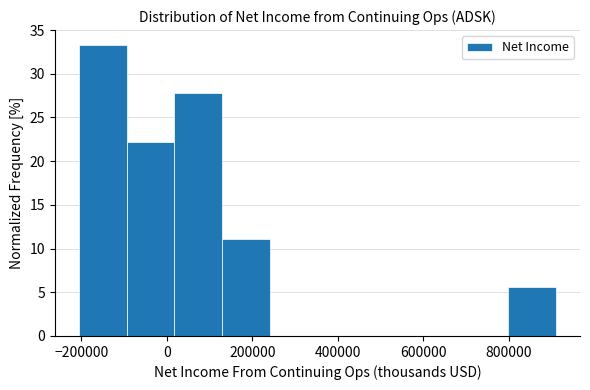

Reading left to right, list every bar in this chart as the range it spans on the x-axis followed by its height. Neither the bar edges nor the heights are printed on the chart, so give them approximately, as read against the axes.

-200000 to -100000: 33.5
-100000 to 20000: 22.0
20000 to 120000: 28.0
120000 to 240000: 11.0
240000 to 360000: 0
360000 to 460000: 0
460000 to 580000: 0
580000 to 680000: 0
680000 to 800000: 0
800000 to 920000: 5.5